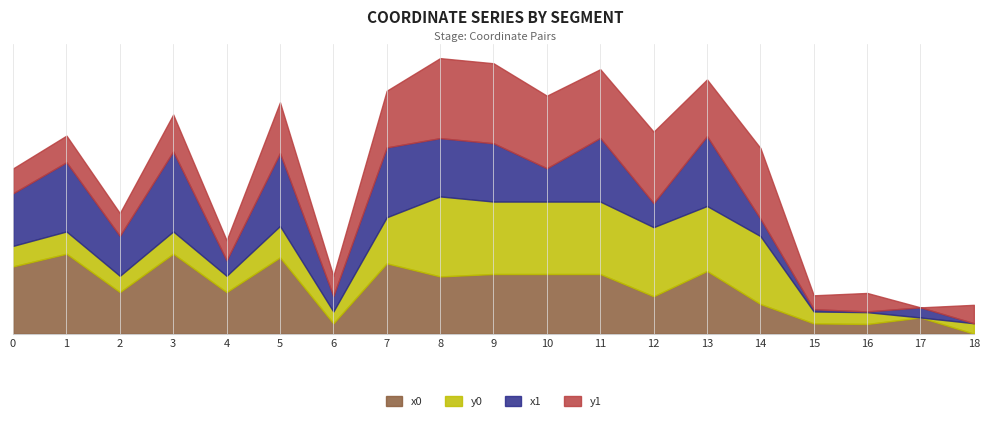

How many series are shown in this chart?

4